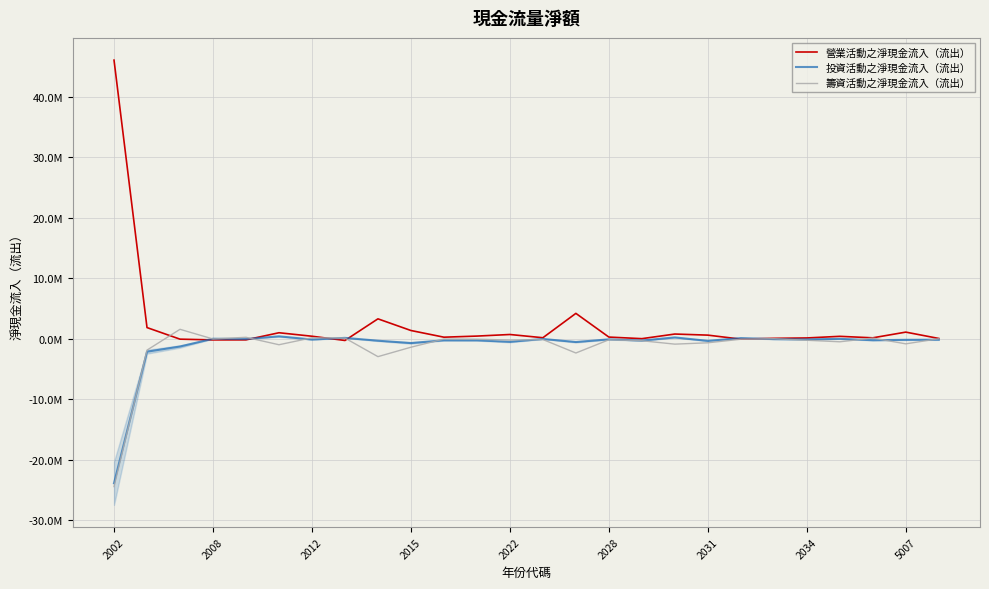

Rank the series at 13 from highest to lowest value.

營業活動之淨現金流入（流出）, 投資活動之淨現金流入（流出）, 籌資活動之淨現金流入（流出）